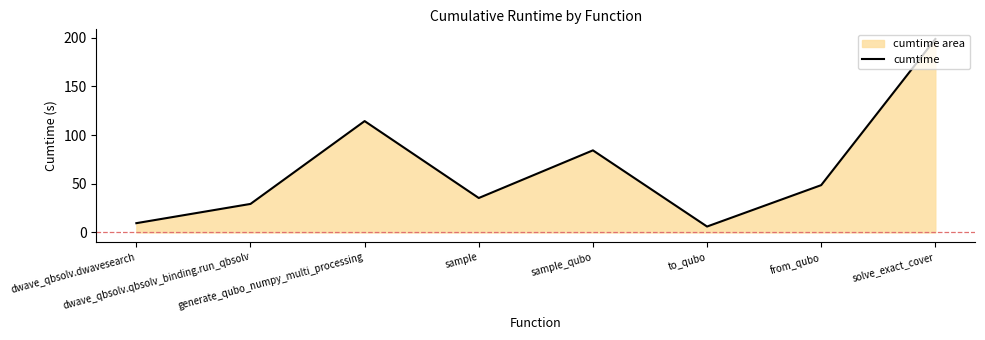

Reading right to left, list all the values displayed in this chart.

198.7	48.6	6.1	84.3	35.4	114.4	29.3	9.5